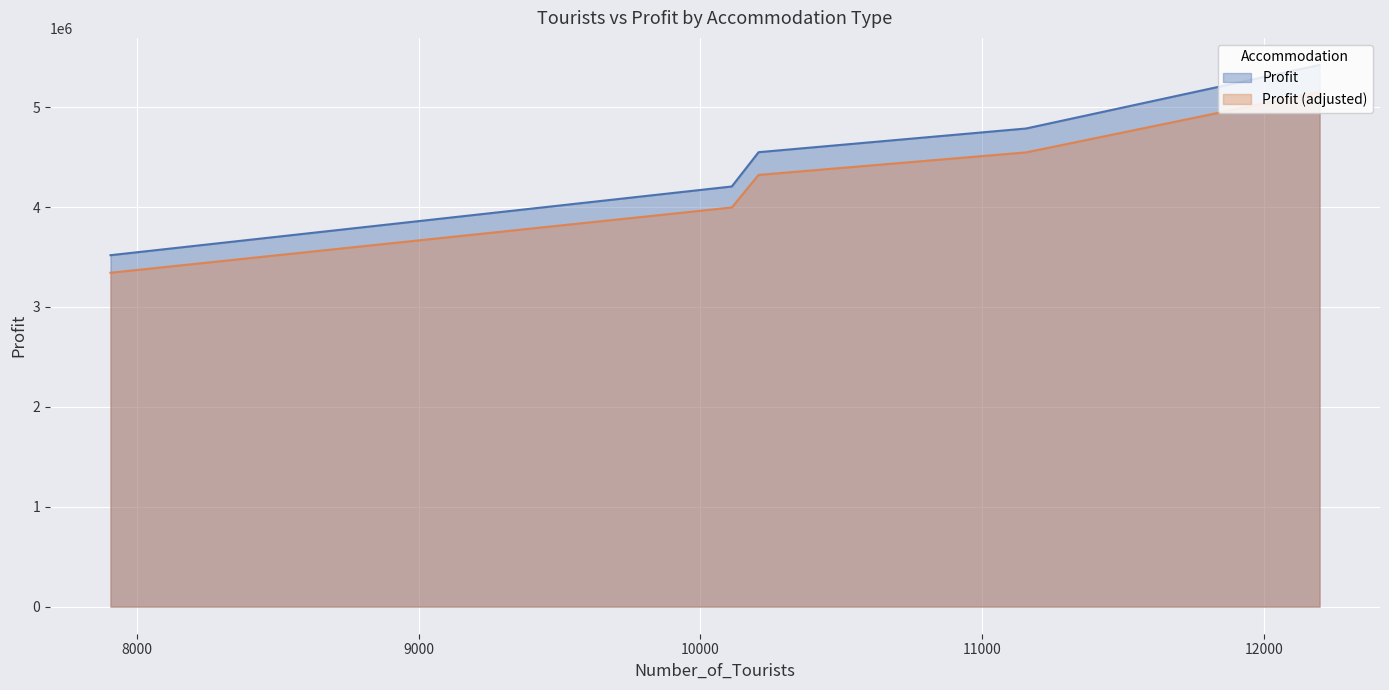

What is the highest value of the Profit (adjusted) series?

5151497.9